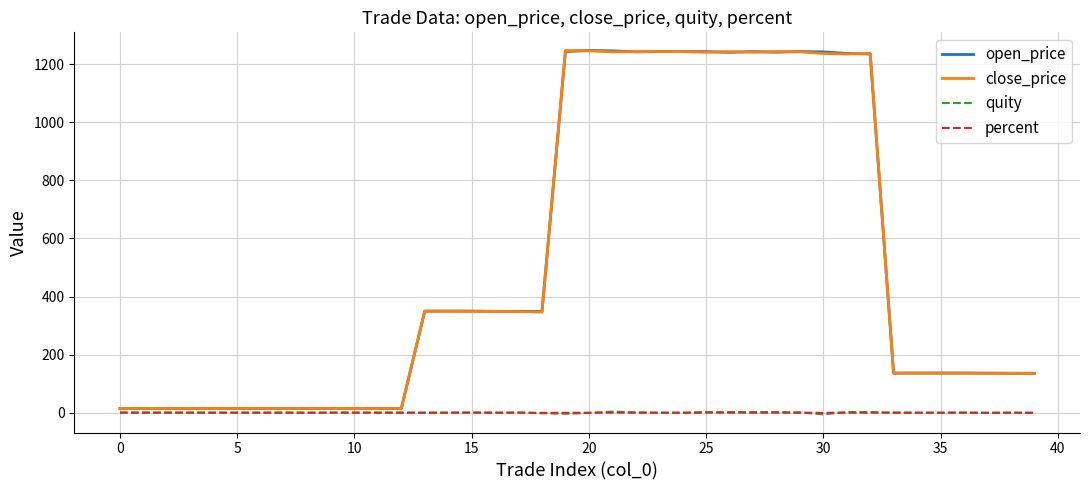

What is the greatest value displayed?

1247.4